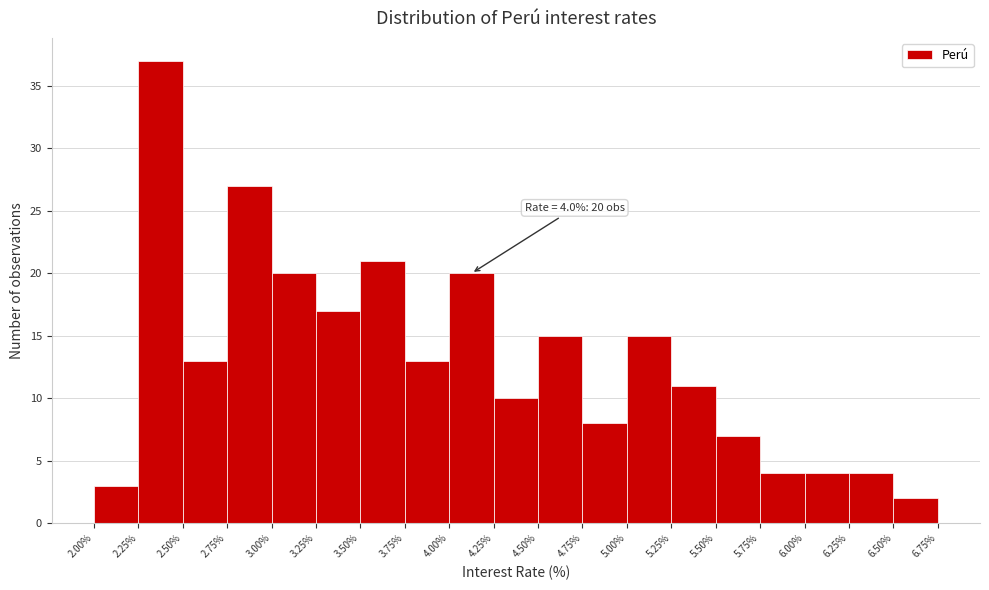

Which range on the x-axis has the tallest bar?

2.25% to 2.50%